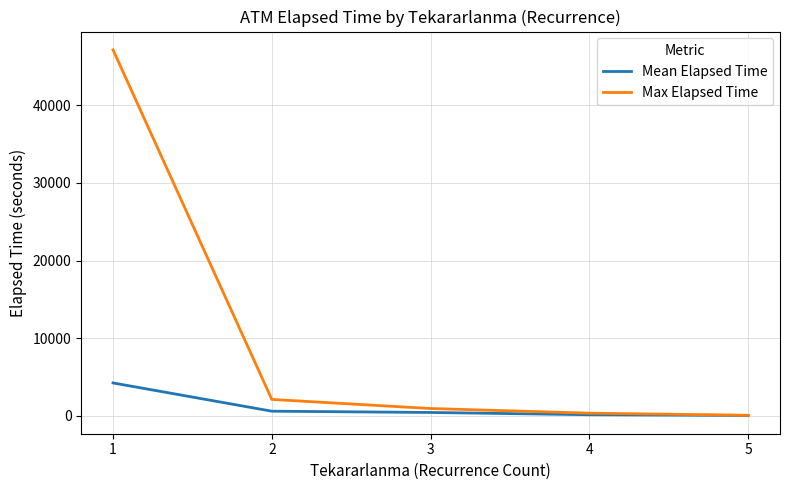

At how many categories does at least one series exceed 19258?

1